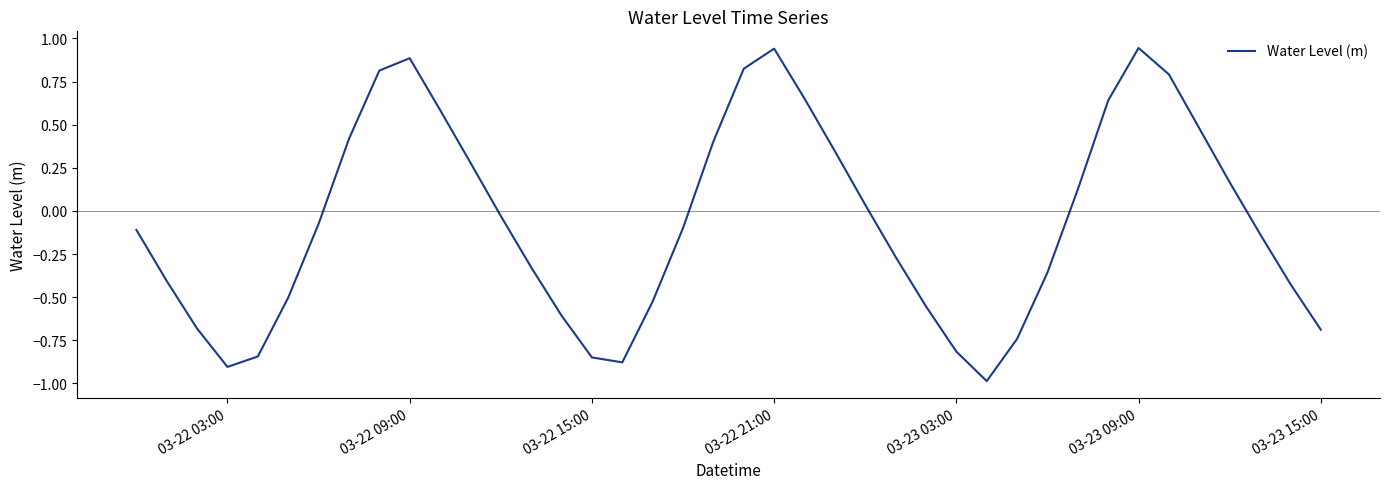

What is the difference between the maximum and minimum values?

1.9